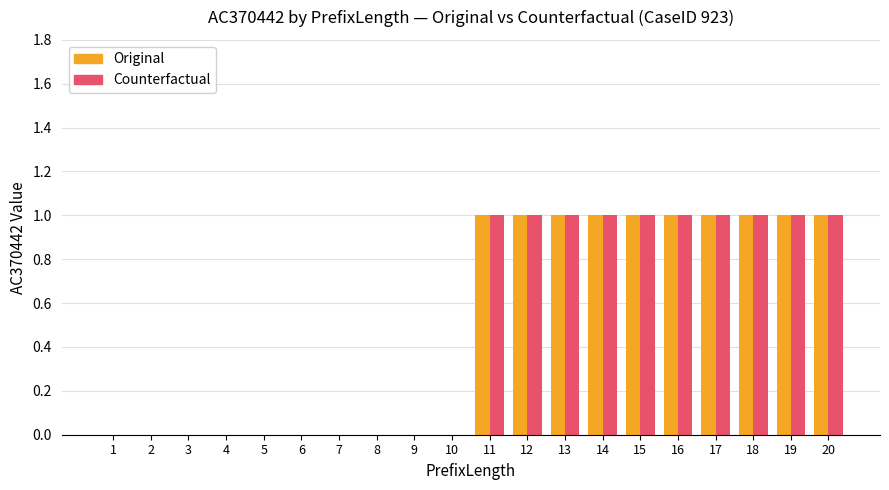

Is the value of Counterfactual at 6 greater than the value of Original at 17?

No